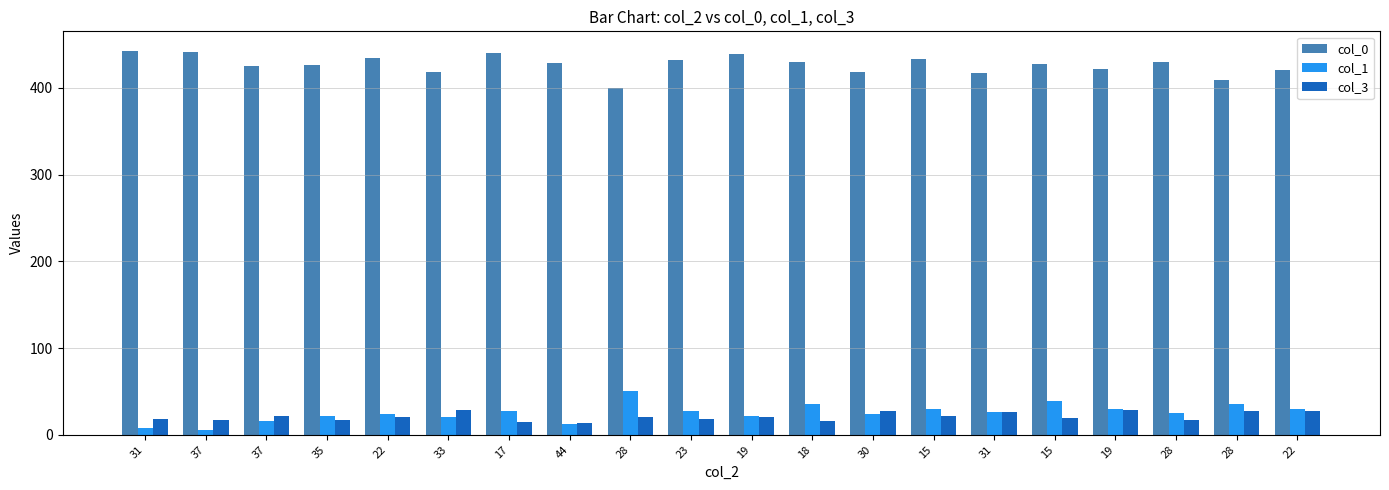

Count the number of data series in this chart.

3